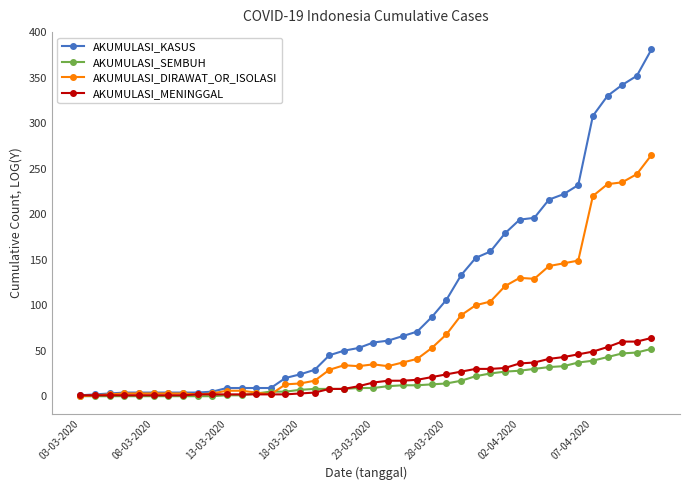

What is the maximum value shown in the chart?

381